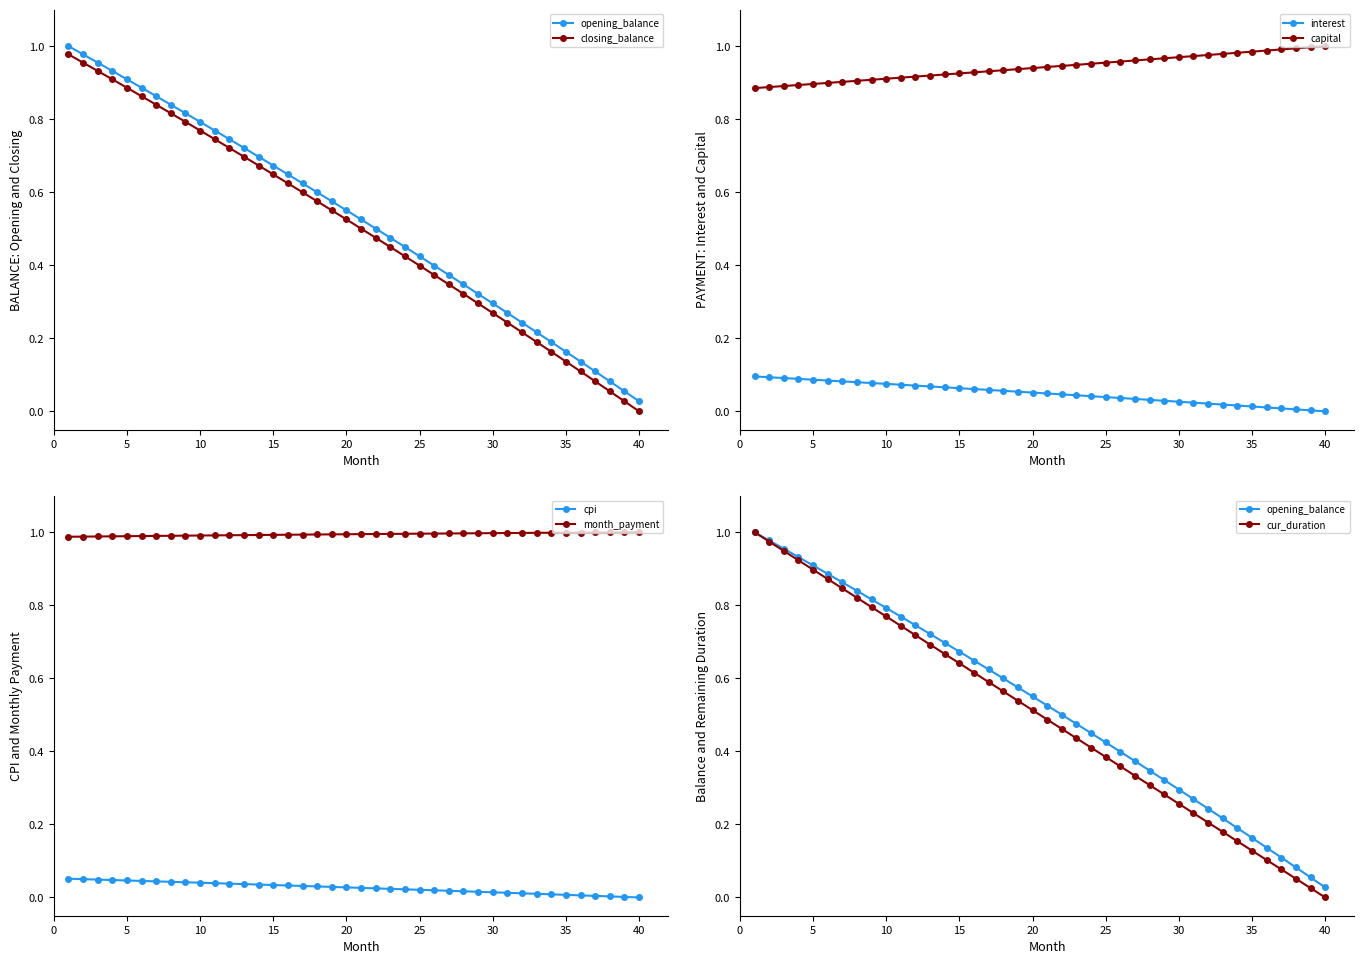

Is it true that month_payment equals 1.5 at 1?

False